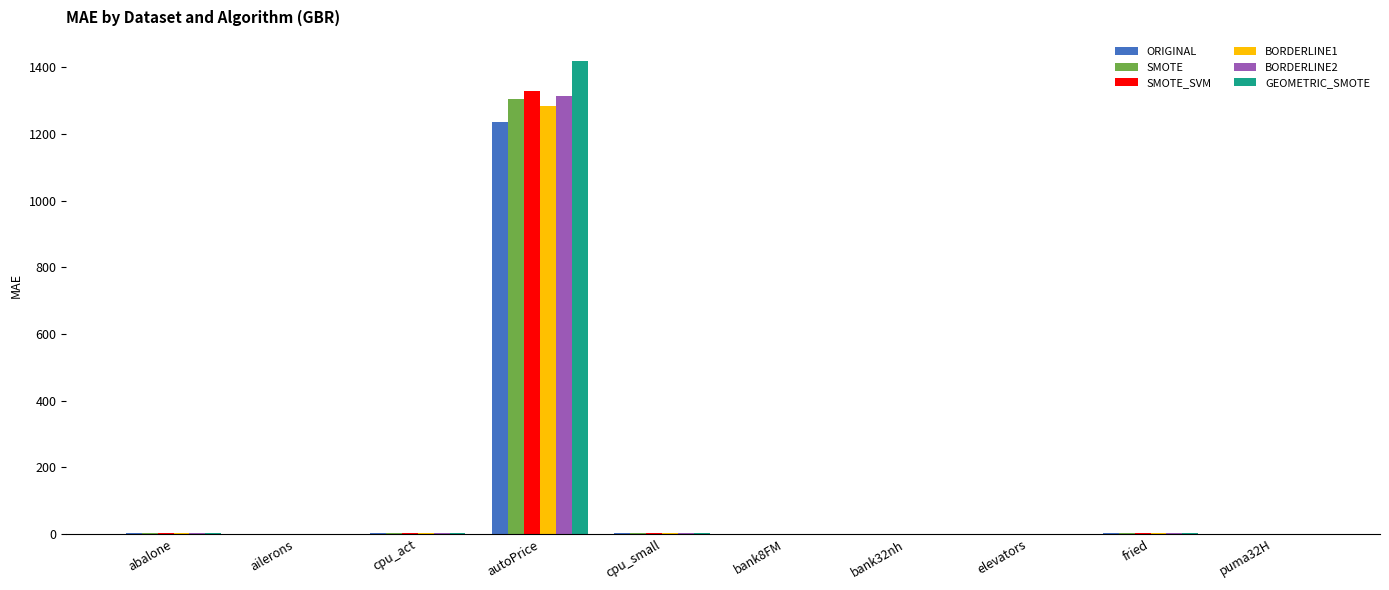

What is the average value of the BORDERLINE1 series?

129.4